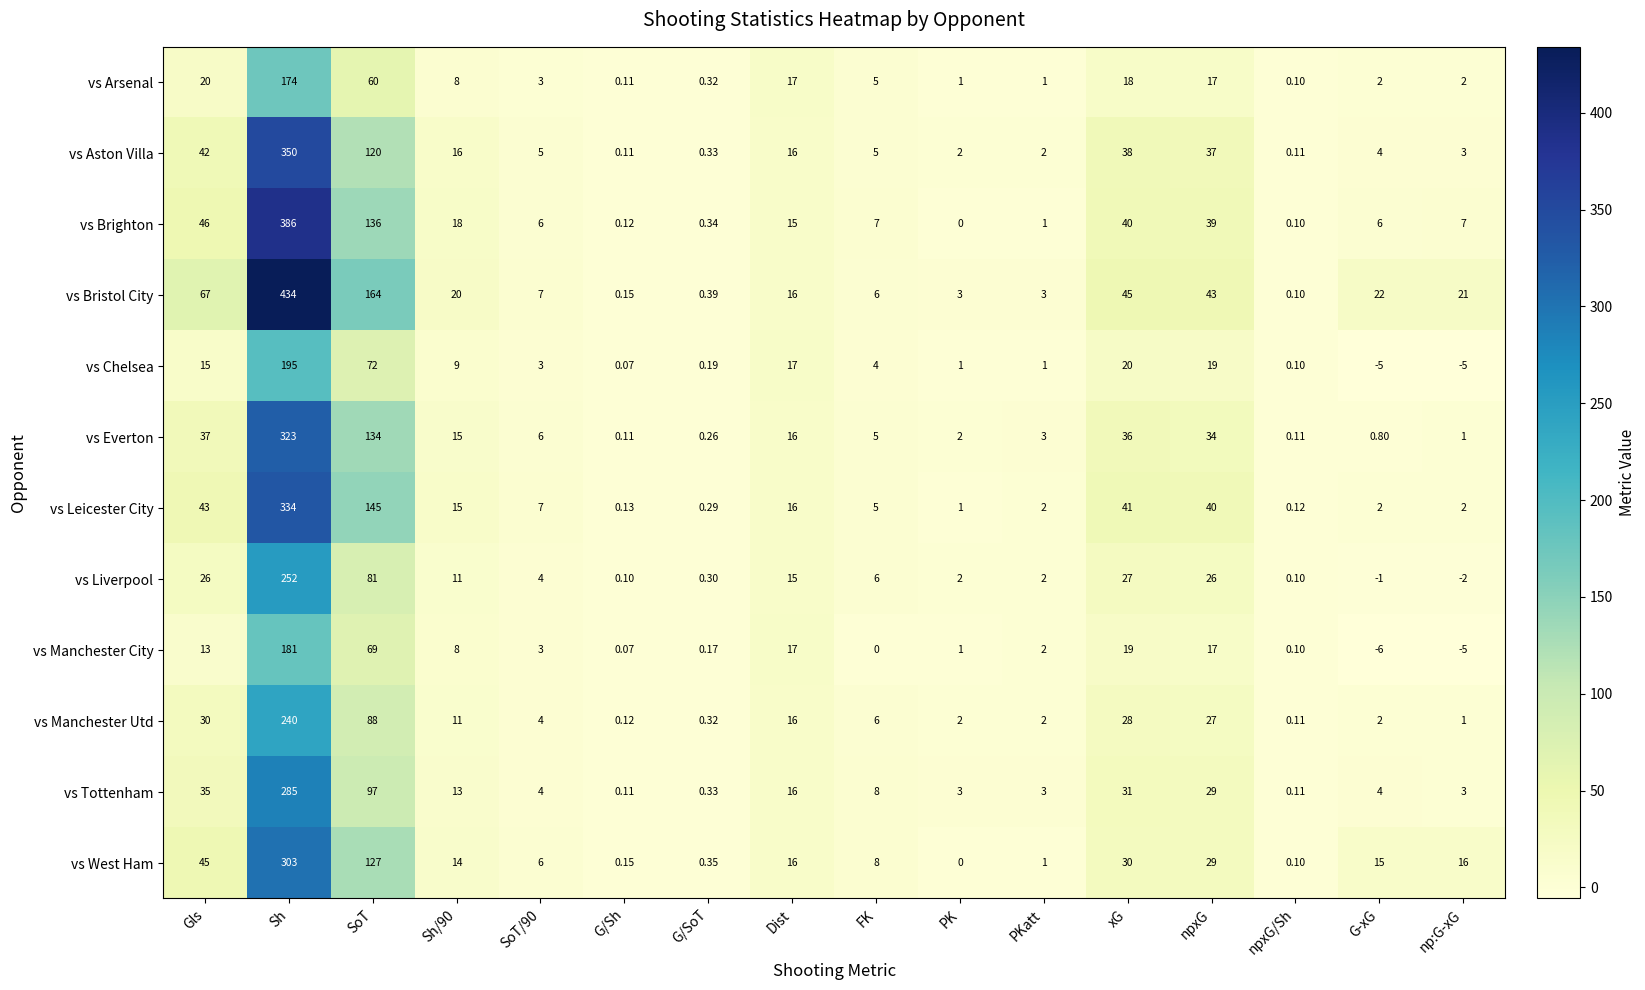

Which category has the highest value in the vs Everton series?

Sh